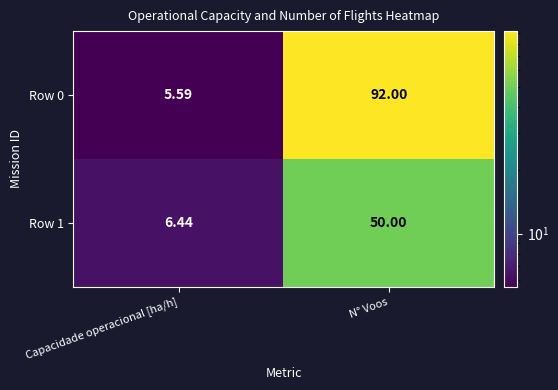

Rank the categories by Row 0 value from highest to lowest.

N° Voos, Capacidade operacional [ha/h]